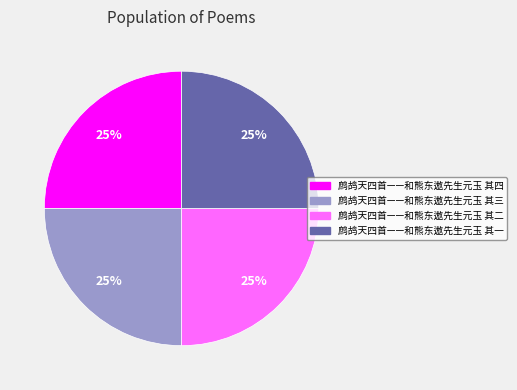

To the nearest percent, what percentage of the pie is 鹧鸪天四首——和熊东遨先生元玉 其三?

25%